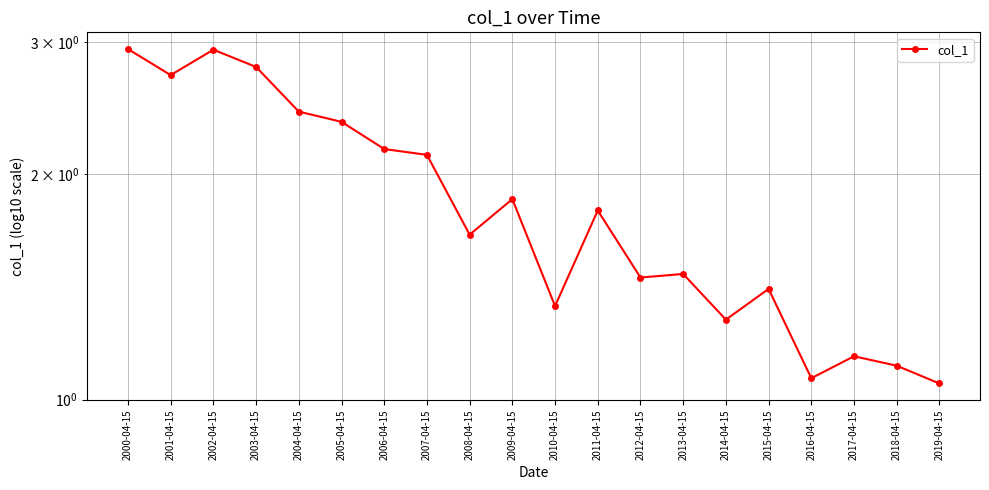

True or false: the data shows 1.7 at 2016-04-15.

False